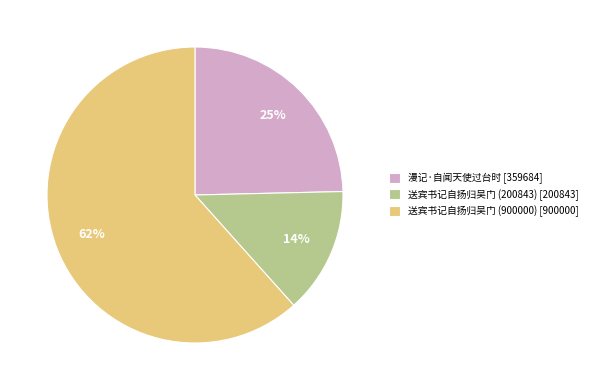

What percentage is the 送宾书记自扬归吴门 (200843) [200843] slice, to the nearest percent?

14%